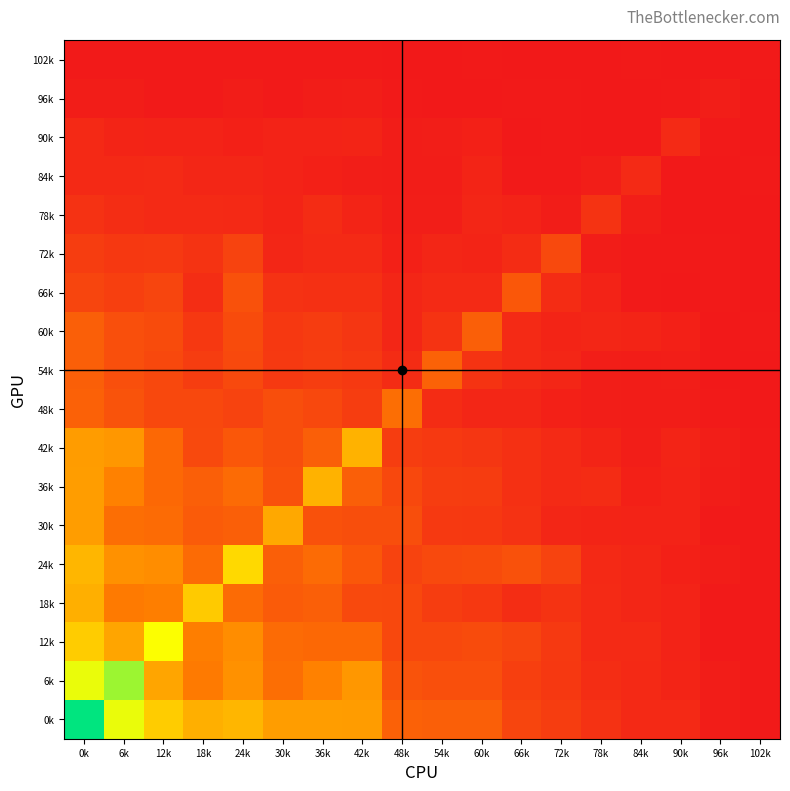

Reading right to left, transcribe all the data shown in this chart.

102k: 102k=1	96k=0	90k=0	84k=1	78k=0	72k=0	66k=0	60k=1	54k=0	48k=0	42k=1	36k=1	30k=1	24k=1	18k=1	12k=1	6k=1	0k=1
96k: 102k=0	96k=3	90k=1	84k=0	78k=0	72k=1	66k=1	60k=0	54k=0	48k=1	42k=3	36k=2	30k=1	24k=2	18k=1	12k=1	6k=2	0k=2
90k: 102k=0	96k=1	90k=9	84k=0	78k=0	72k=1	66k=0	60k=4	54k=3	48k=2	42k=6	36k=5	30k=5	24k=4	18k=5	12k=5	6k=6	0k=8
84k: 102k=1	96k=0	90k=0	84k=9	78k=3	72k=1	66k=1	60k=6	54k=2	48k=2	42k=3	36k=4	30k=5	24k=7	18k=7	12k=9	6k=8	0k=8
78k: 102k=0	96k=0	90k=0	84k=3	78k=14	72k=2	66k=5	60k=7	54k=3	48k=3	42k=6	36k=10	30k=6	24k=8	18k=9	12k=9	6k=11	0k=13
72k: 102k=0	96k=1	90k=1	84k=1	78k=2	72k=25	66k=10	60k=6	54k=7	48k=4	42k=9	36k=9	30k=7	24k=22	18k=14	12k=17	6k=16	0k=19
66k: 102k=0	96k=1	90k=0	84k=1	78k=5	72k=10	66k=32	60k=9	54k=9	48k=7	42k=12	36k=12	30k=13	24k=29	18k=11	12k=23	6k=20	0k=23
60k: 102k=1	96k=0	90k=4	84k=6	78k=7	72k=6	66k=9	60k=36	54k=14	48k=7	42k=15	36k=18	30k=16	24k=26	18k=16	12k=26	6k=28	0k=36
54k: 102k=0	96k=0	90k=3	84k=2	78k=3	72k=7	66k=9	60k=14	54k=38	48k=10	42k=17	36k=19	30k=17	24k=25	18k=19	12k=24	6k=28	0k=36
48k: 102k=0	96k=1	90k=2	84k=2	78k=3	72k=4	66k=7	60k=7	54k=10	48k=44	42k=19	36k=24	30k=27	24k=22	18k=24	12k=24	6k=30	0k=37
42k: 102k=1	96k=3	90k=6	84k=3	78k=6	72k=9	66k=12	60k=15	54k=17	48k=19	42k=73	36k=36	30k=27	24k=32	18k=25	12k=41	6k=62	0k=64
36k: 102k=1	96k=2	90k=5	84k=4	78k=10	72k=9	66k=12	60k=18	54k=19	48k=24	42k=36	36k=73	30k=29	24k=42	18k=36	12k=41	6k=53	0k=65
30k: 102k=1	96k=1	90k=5	84k=5	78k=6	72k=7	66k=13	60k=16	54k=17	48k=27	42k=27	36k=29	30k=69	24k=36	18k=34	12k=42	6k=44	0k=65
24k: 102k=1	96k=2	90k=4	84k=7	78k=8	72k=22	66k=29	60k=26	54k=25	48k=22	42k=32	36k=42	30k=36	24k=89	18k=42	12k=58	6k=60	0k=75
18k: 102k=1	96k=1	90k=5	84k=7	78k=9	72k=14	66k=11	60k=16	54k=19	48k=24	42k=25	36k=36	30k=34	24k=42	18k=83	12k=52	6k=50	0k=72
12k: 102k=1	96k=1	90k=5	84k=9	78k=9	72k=17	66k=23	60k=26	54k=24	48k=24	42k=41	36k=41	30k=42	24k=58	18k=52	12k=105	6k=68	0k=84
6k: 102k=1	96k=2	90k=6	84k=8	78k=11	72k=16	66k=20	60k=28	54k=28	48k=30	42k=62	36k=53	30k=44	24k=60	18k=50	12k=68	6k=125	0k=109
0k: 102k=1	96k=2	90k=8	84k=8	78k=13	72k=19	66k=23	60k=36	54k=36	48k=37	42k=64	36k=65	30k=65	24k=75	18k=72	12k=84	6k=109	0k=157